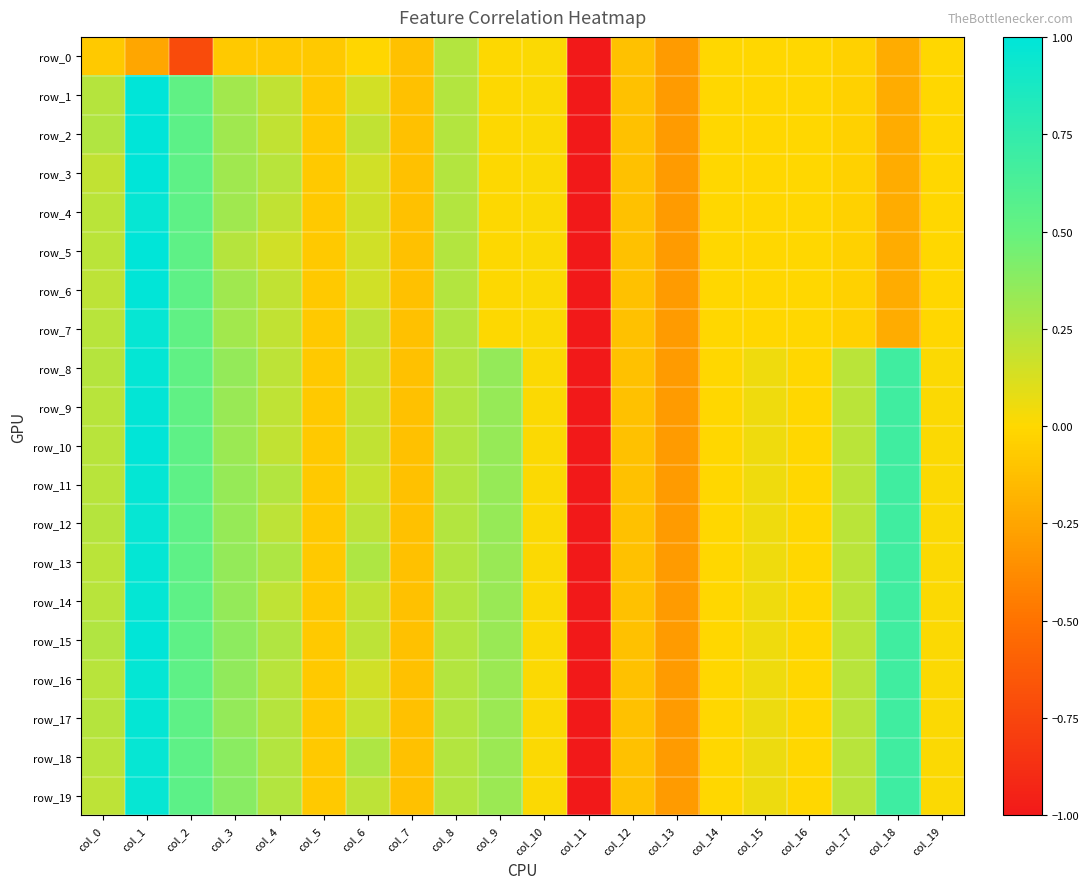

True or false: row_5 has a value of -2.0 at col_9.

False